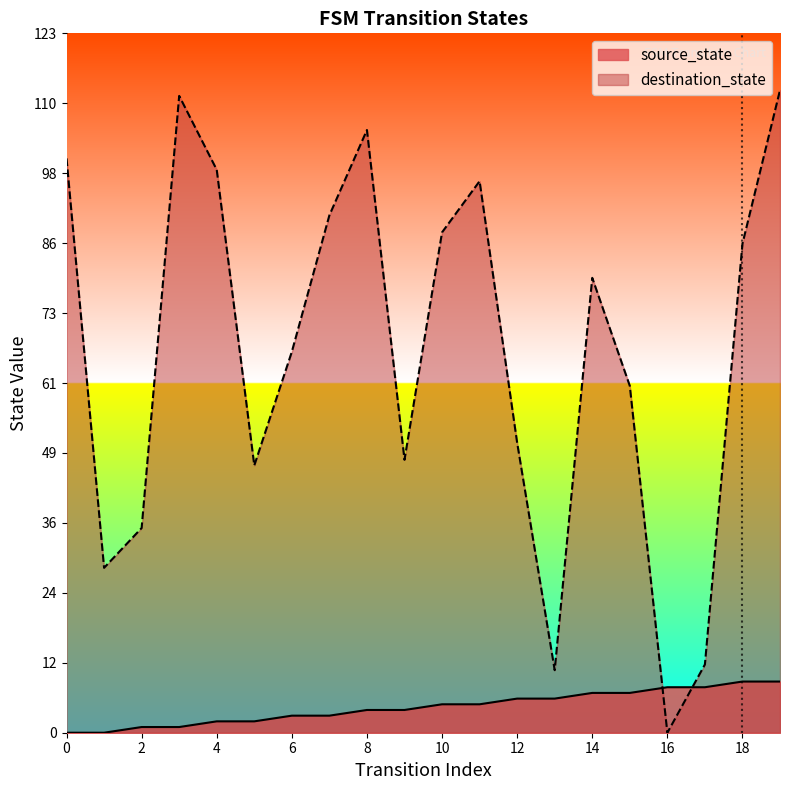

Count the source_state values in the range 2 to 7.

12